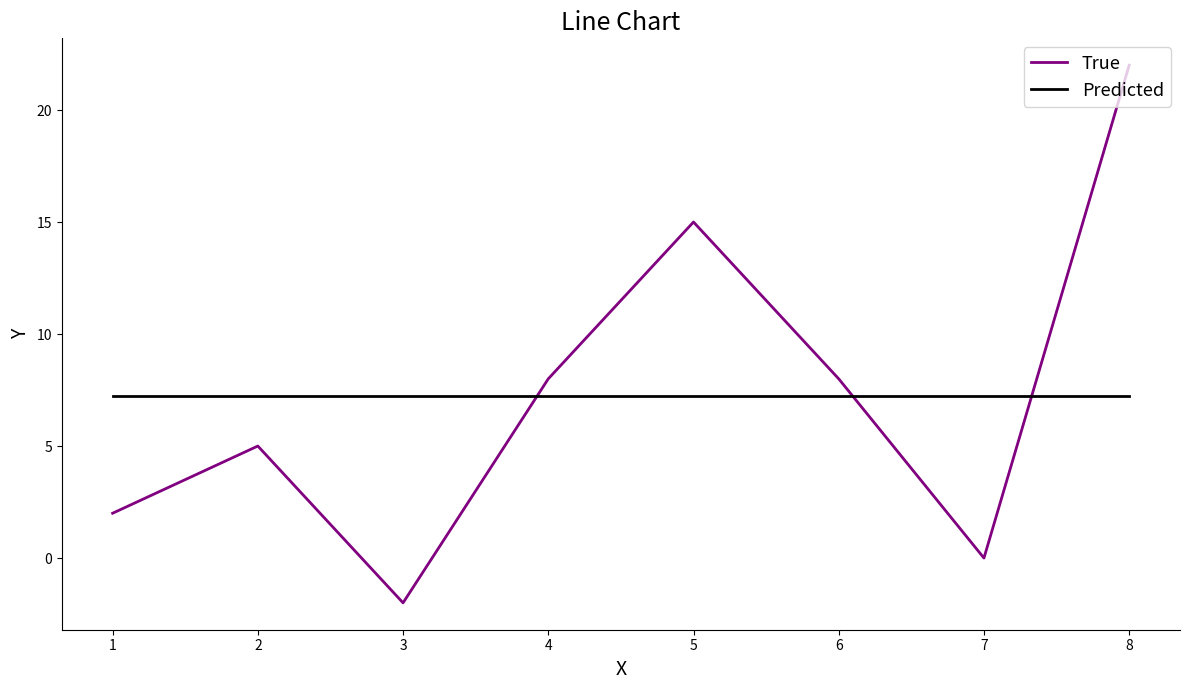

What are all the series names shown in the legend?

True, Predicted